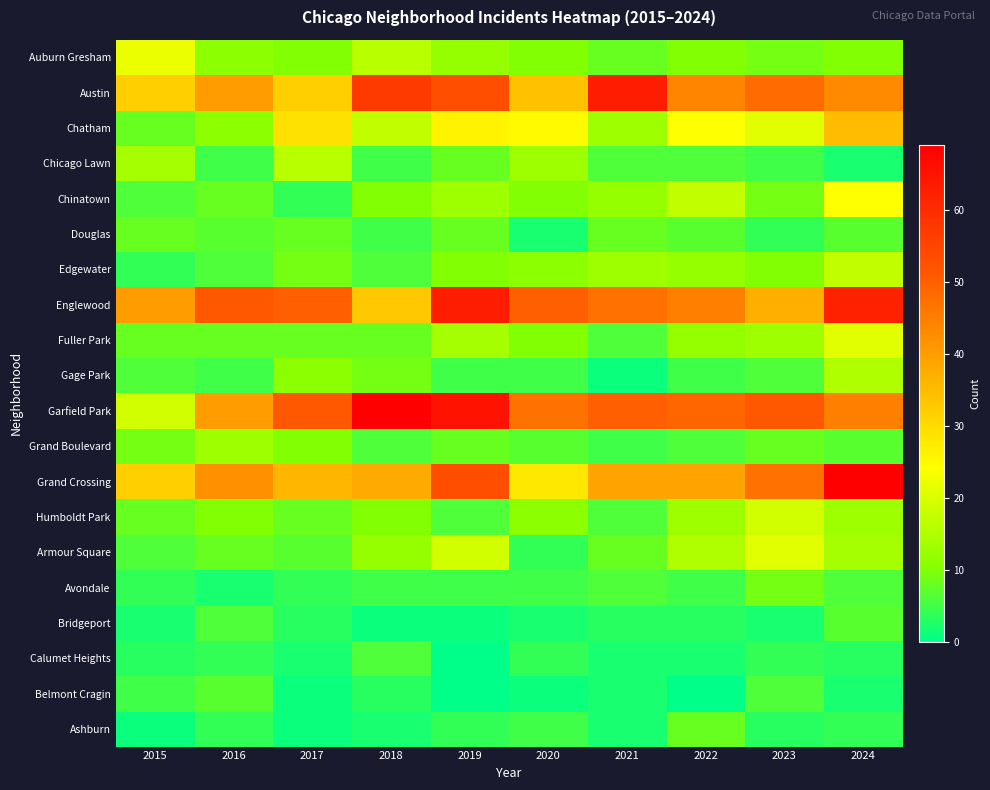

Reading left to right, list all the values displayed in this chart.

Auburn Gresham: 2015=22	2016=11	2017=10	2018=16	2019=12	2020=10	2021=8	2022=10	2023=9	2024=10
Austin: 2015=32	2016=40	2017=32	2018=57	2019=53	2020=34	2021=63	2022=44	2023=48	2024=43
Chatham: 2015=8	2016=11	2017=29	2018=17	2019=26	2020=25	2021=13	2022=24	2023=21	2024=35
Chicago Lawn: 2015=14	2016=5	2017=16	2018=5	2019=8	2020=13	2021=6	2022=6	2023=5	2024=2
Chinatown: 2015=6	2016=8	2017=4	2018=10	2019=13	2020=10	2021=12	2022=17	2023=9	2024=24
Douglas: 2015=8	2016=7	2017=8	2018=5	2019=8	2020=2	2021=8	2022=7	2023=4	2024=7
Edgewater: 2015=4	2016=6	2017=9	2018=6	2019=10	2020=11	2021=13	2022=12	2023=10	2024=17
Englewood: 2015=40	2016=51	2017=50	2018=33	2019=63	2020=50	2021=47	2022=45	2023=37	2024=62
Fuller Park: 2015=8	2016=8	2017=8	2018=8	2019=14	2020=10	2021=6	2022=12	2023=13	2024=21
Gage Park: 2015=6	2016=5	2017=11	2018=9	2019=5	2020=5	2021=1	2022=5	2023=6	2024=15
Garfield Park: 2015=19	2016=40	2017=51	2018=69	2019=65	2020=47	2021=50	2022=49	2023=51	2024=45
Grand Boulevard: 2015=9	2016=13	2017=10	2018=6	2019=8	2020=7	2021=5	2022=6	2023=8	2024=7
Grand Crossing: 2015=32	2016=42	2017=36	2018=38	2019=53	2020=28	2021=39	2022=39	2023=47	2024=69
Humboldt Park: 2015=8	2016=10	2017=8	2018=10	2019=6	2020=11	2021=6	2022=13	2023=19	2024=13
Armour Square: 2015=6	2016=8	2017=7	2018=12	2019=19	2020=4	2021=8	2022=15	2023=21	2024=14
Avondale: 2015=4	2016=2	2017=4	2018=5	2019=5	2020=5	2021=6	2022=5	2023=9	2024=6
Bridgeport: 2015=2	2016=6	2017=3	2018=1	2019=1	2020=2	2021=3	2022=3	2023=2	2024=7
Calumet Heights: 2015=3	2016=4	2017=2	2018=6	2019=0	2020=4	2021=2	2022=2	2023=4	2024=3
Belmont Cragin: 2015=5	2016=7	2017=1	2018=3	2019=0	2020=1	2021=2	2022=0	2023=6	2024=2
Ashburn: 2015=1	2016=4	2017=1	2018=2	2019=4	2020=5	2021=2	2022=8	2023=3	2024=4